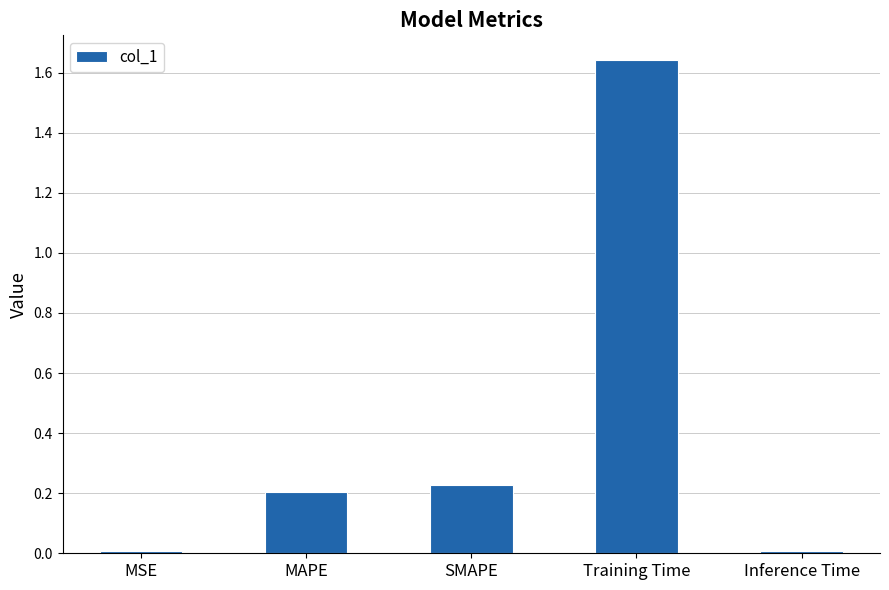

How many categories are shown in the chart?

5